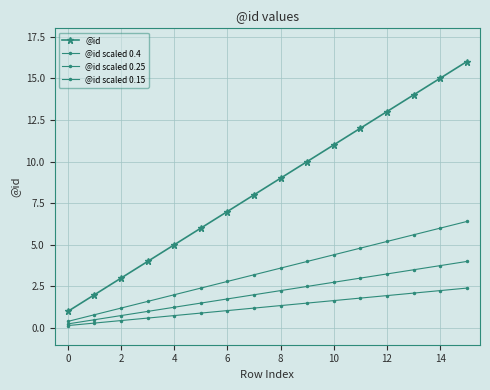

What is the difference between the second highest and second lowest values in the @id series?

13.0